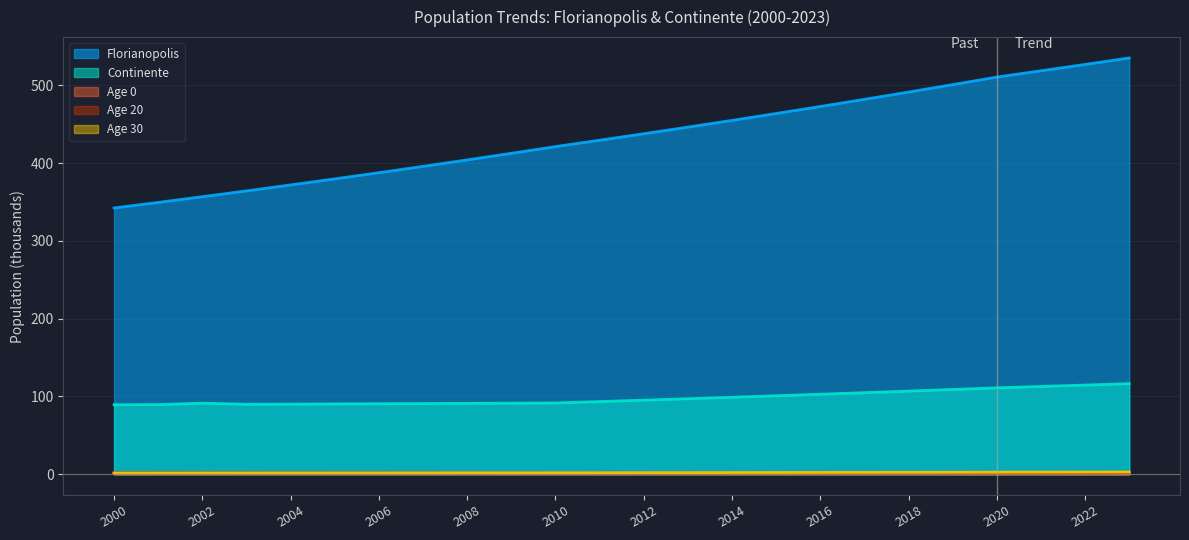

Which series has the largest total across all categories?

Florianopolis